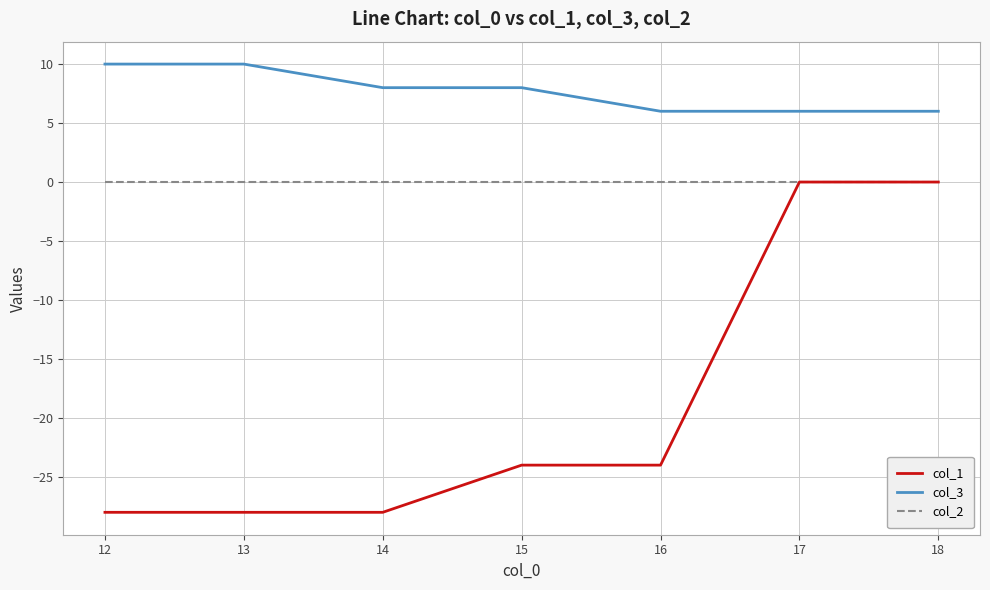

True or false: col_2 and col_3 intersect in this chart.

False